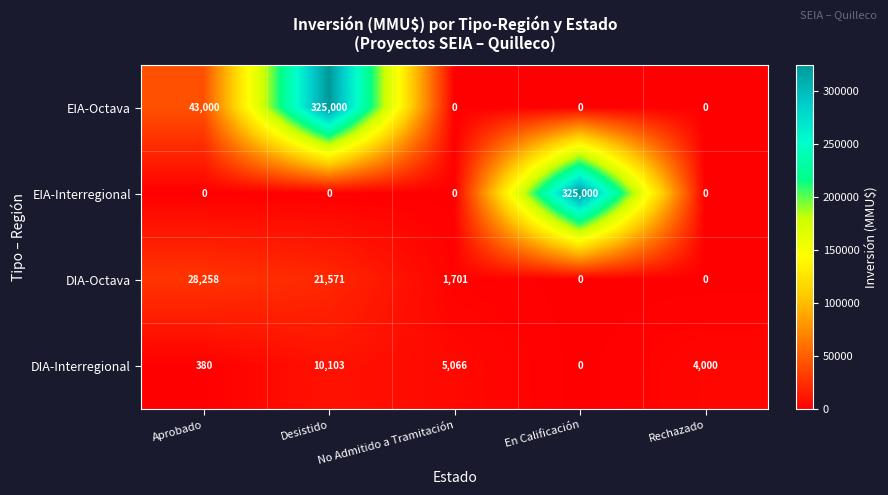

What is the total value across all series at En Calificación?

325000